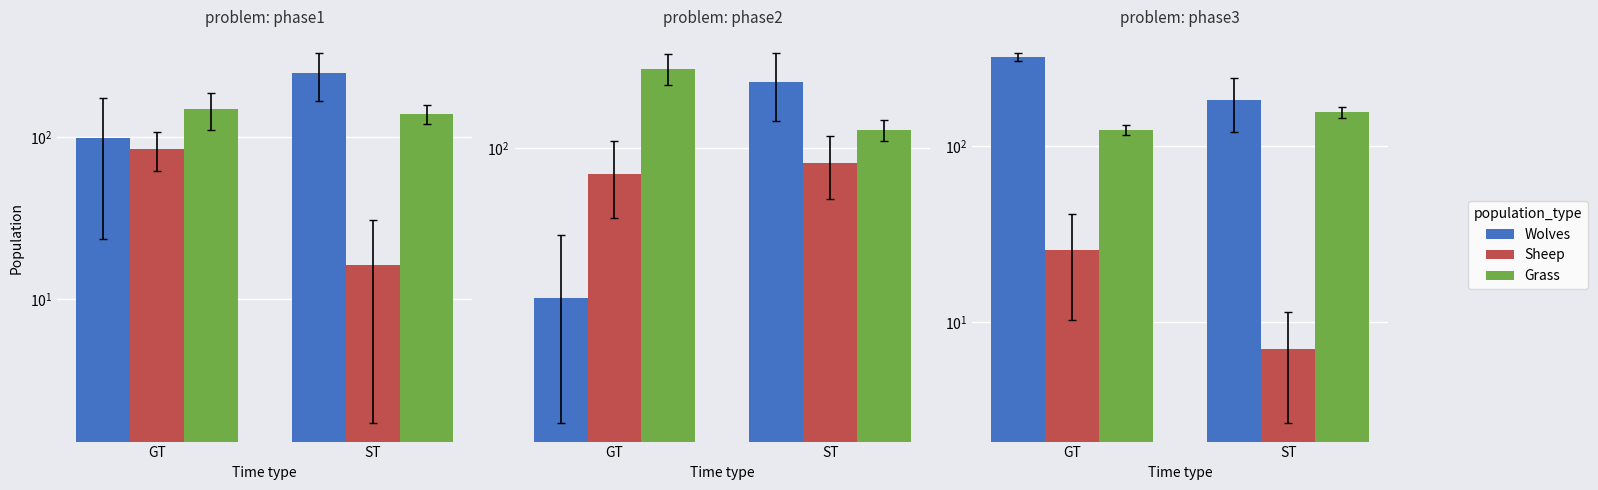

At which category is the sum across all series the highest?

GT